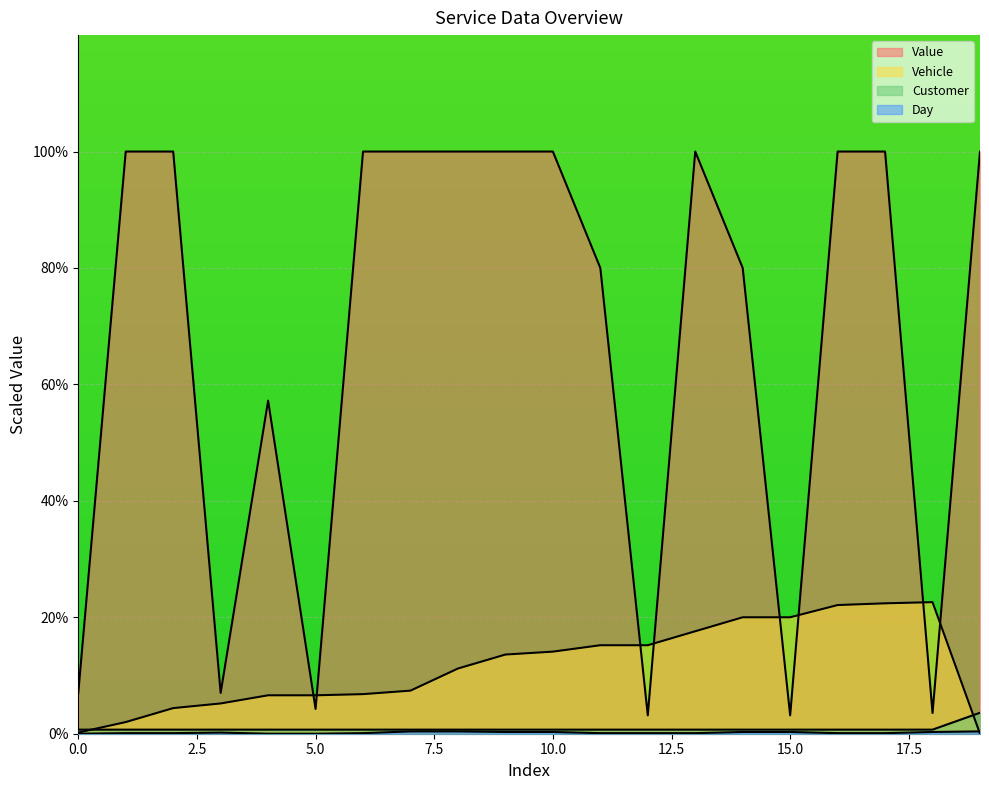

What is the maximum value shown in the chart?

100.0